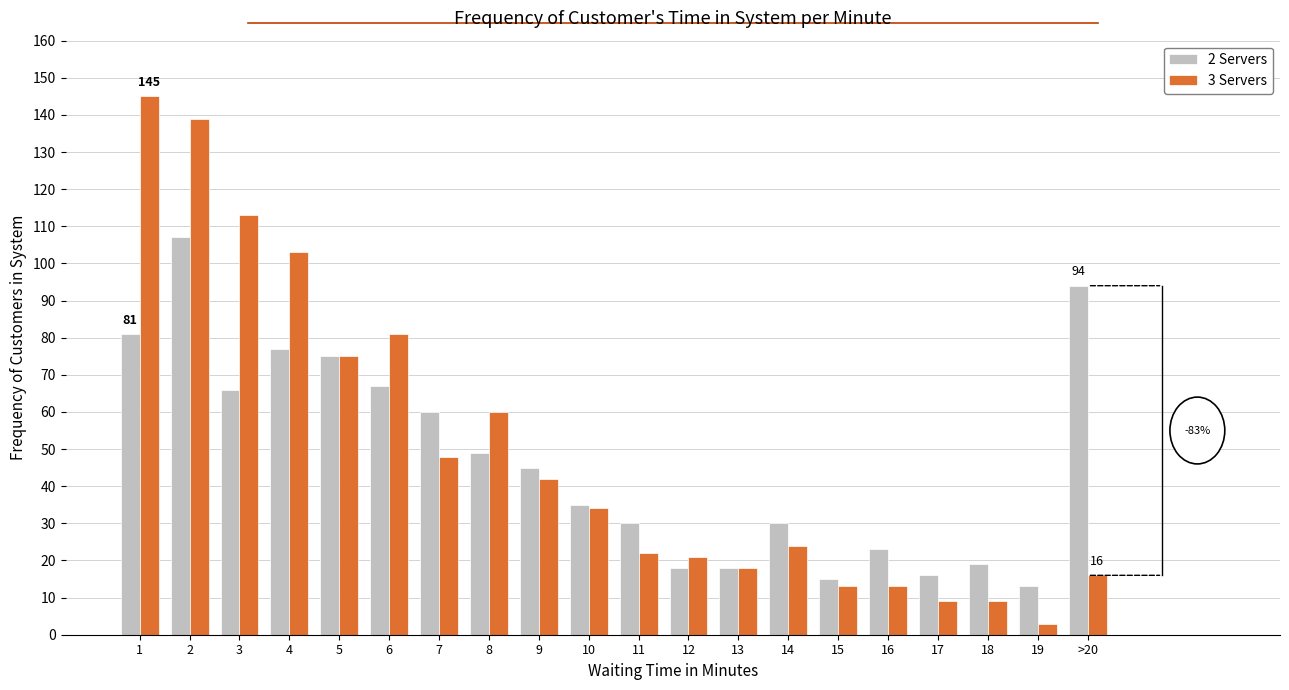

List the series in order of their peak value, highest first.

3 Servers, 2 Servers